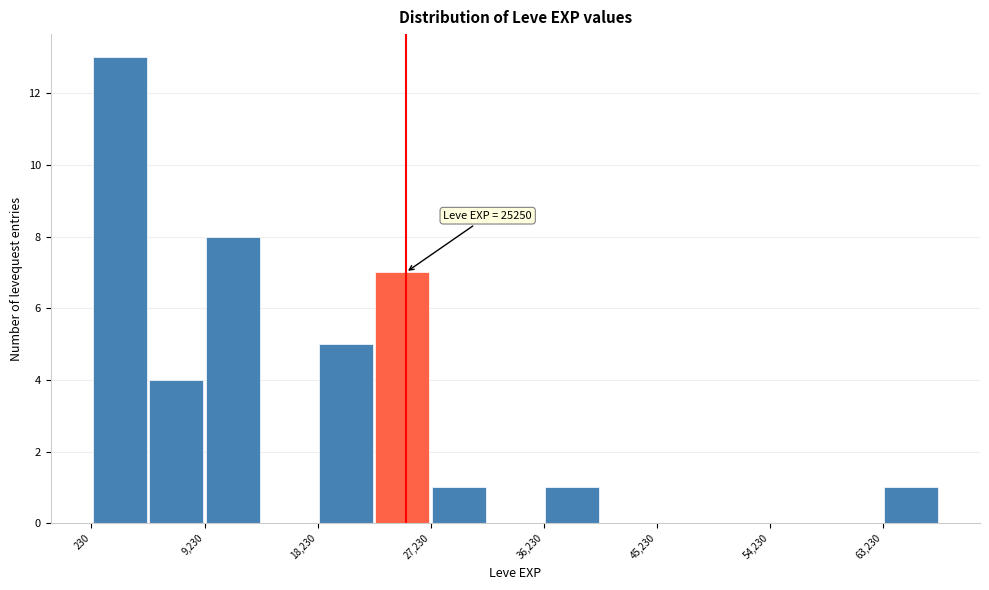

Which range on the x-axis has the tallest bar?

0 to 5000